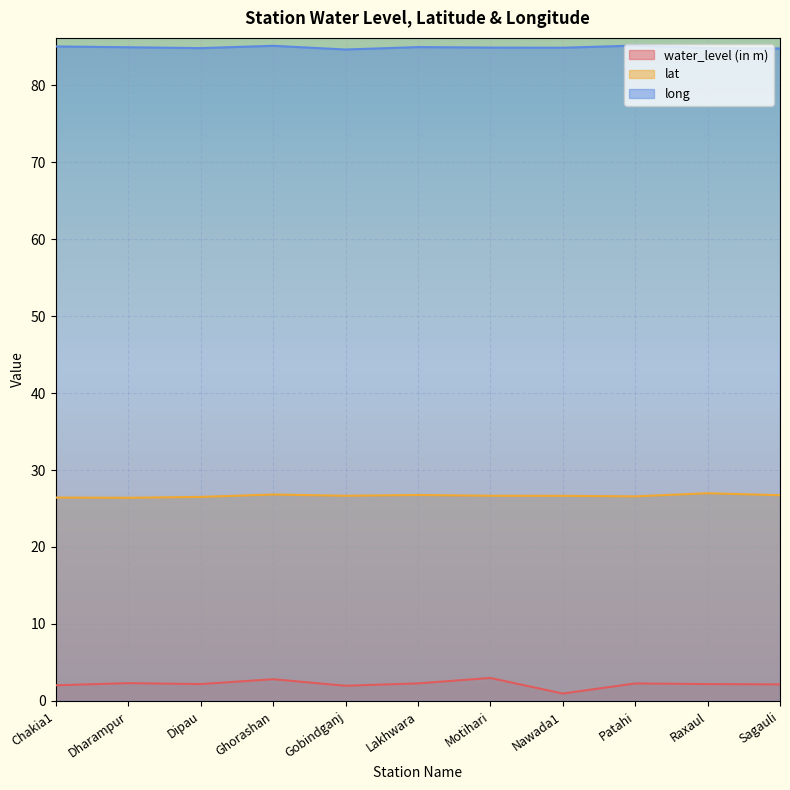

At which category is the sum across all series the highest?

Ghorashan